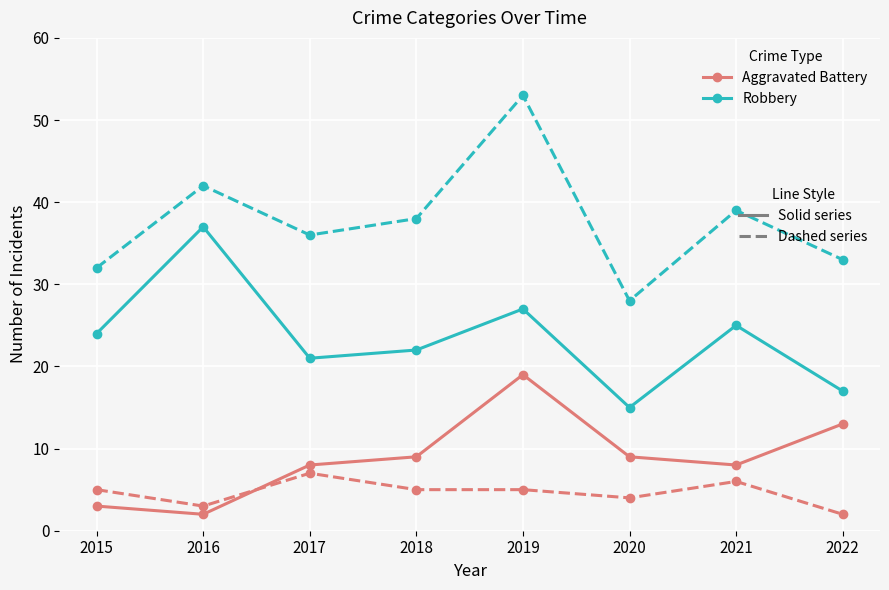

What is the difference between the highest and lowest values at 2021?

33